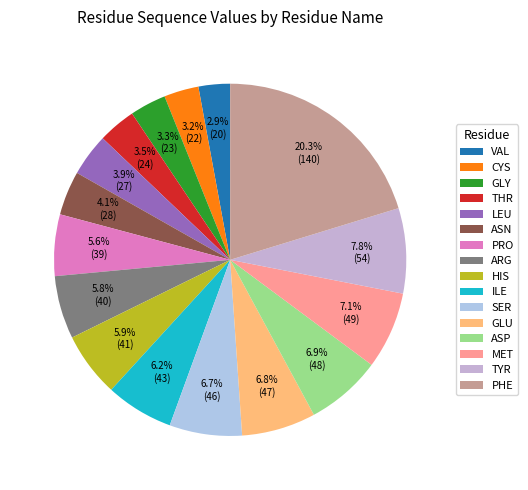

Is it true that ASN is 4% of the pie?

True